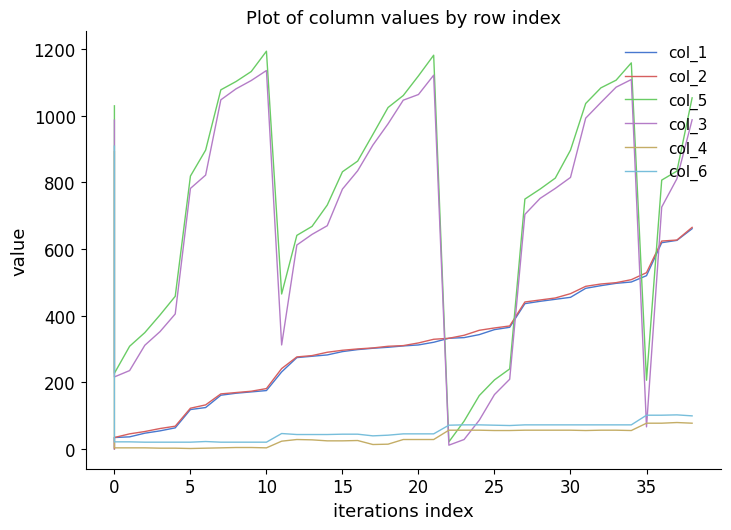

Reading left to right, extract all data points from this chart.

col_1: 0.0	34.0	36.0	47.0	54.0	63.0	118.0	124.0	161.0	167.0	171.0	175.0	231.0	274.0	278.0	282.0	292.0	298.0	302.0	305.0	309.0	312.0	320.0	332.0	334.0	343.0	358.0	365.0	436.0	443.0	449.0	455.0	482.0	490.0	497.0	501.0	520.0	619.0	626.0	661.0
col_2: 0.1	34.0	45.0	52.0	61.0	68.0	122.0	132.0	165.0	169.0	173.0	181.0	241.0	276.0	280.0	290.0	296.0	300.0	303.0	308.0	310.0	318.0	329.0	332.0	341.0	356.0	363.0	369.0	441.0	447.0	453.0	466.0	488.0	495.0	499.0	508.0	529.0	624.0	627.0	665.0
col_5: 1030.0	227.0	308.0	349.0	402.0	458.0	819.0	897.0	1078.0	1103.0	1133.0	1194.0	465.0	641.0	668.0	732.0	832.0	864.0	944.0	1025.0	1061.0	1120.0	1182.0	21.0	83.0	160.0	207.0	240.0	750.0	780.0	813.0	897.0	1037.0	1084.0	1107.0	1159.0	206.0	807.0	834.0	1054.0
col_3: 987.0	216.0	235.0	311.0	352.0	405.0	782.0	822.0	1048.0	1081.0	1106.0	1136.0	312.0	612.0	644.0	670.0	780.0	835.0	912.0	976.0	1047.0	1064.0	1122.0	11.0	28.0	86.0	163.0	209.0	704.0	752.0	782.0	815.0	993.0	1040.0	1086.0	1109.0	66.0	726.0	811.0	988.0
col_4: 892.0	3.0	3.0	3.0	2.0	2.0	1.0	2.0	3.0	4.0	4.0	3.0	23.0	28.0	27.0	24.0	24.0	25.0	13.0	14.0	28.0	28.0	28.0	56.0	56.0	56.0	55.0	55.0	56.0	56.0	56.0	56.0	55.0	56.0	56.0	55.0	77.0	77.0	79.0	77.0
col_6: 909.0	21.0	21.0	20.0	20.0	20.0	20.0	22.0	20.0	20.0	20.0	20.0	46.0	43.0	43.0	43.0	44.0	44.0	39.0	41.0	45.0	45.0	45.0	71.0	72.0	72.0	71.0	70.0	72.0	72.0	72.0	72.0	72.0	72.0	72.0	72.0	101.0	101.0	102.0	99.0